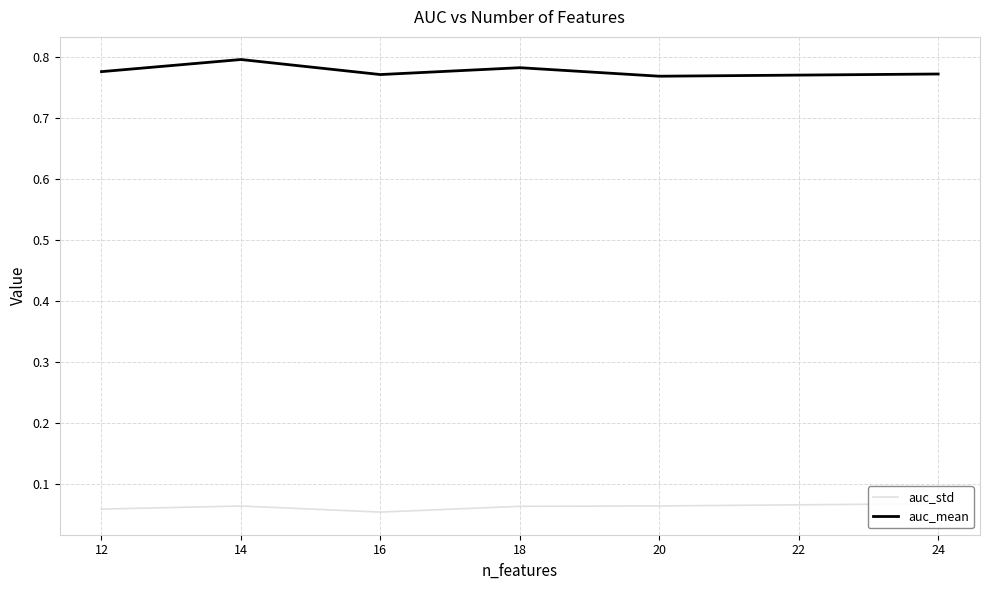

Which series has the largest total across all categories?

auc_mean